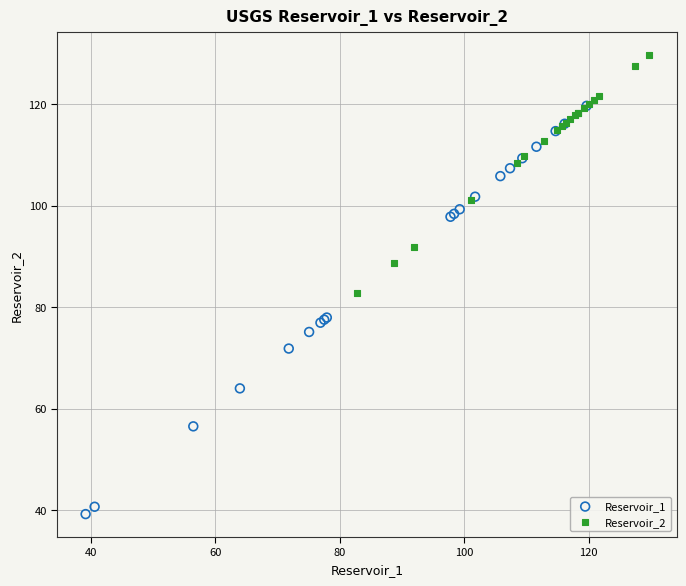

Which series reaches the minimum Y coordinate?

Reservoir_1